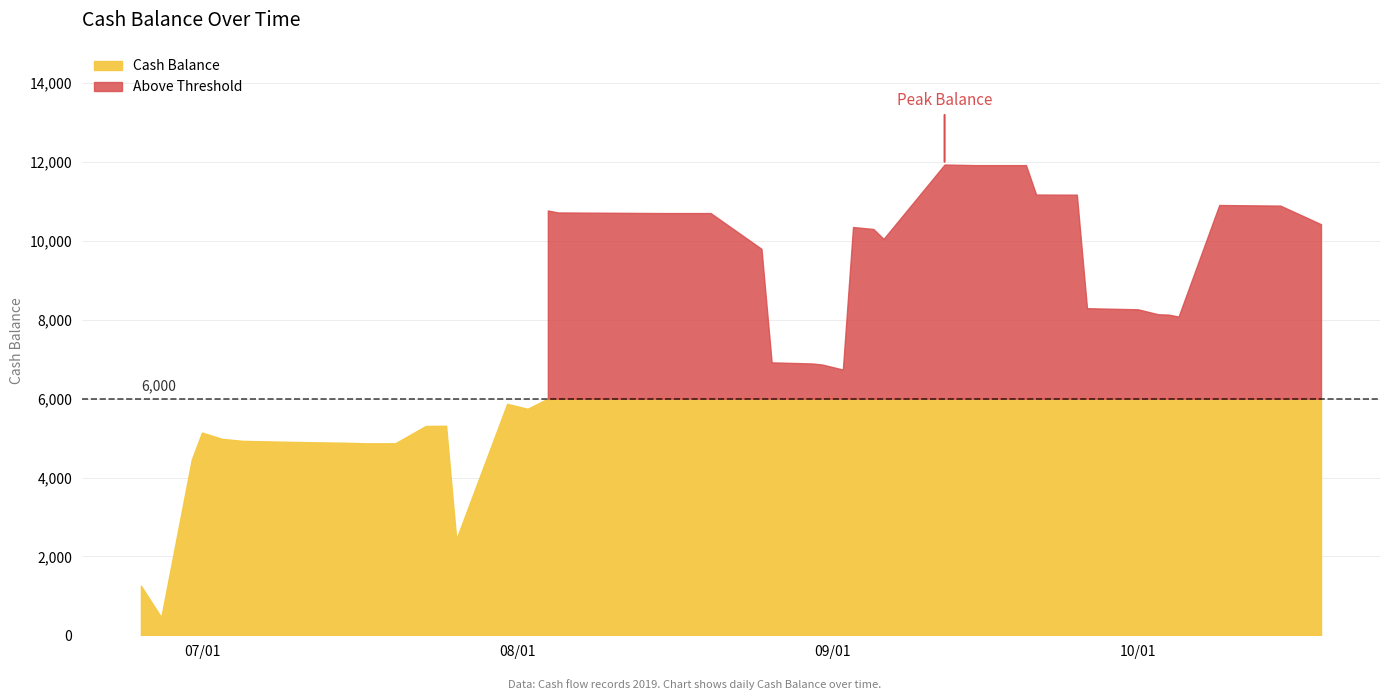

What is the difference between the maximum and minimum values?

11481.0